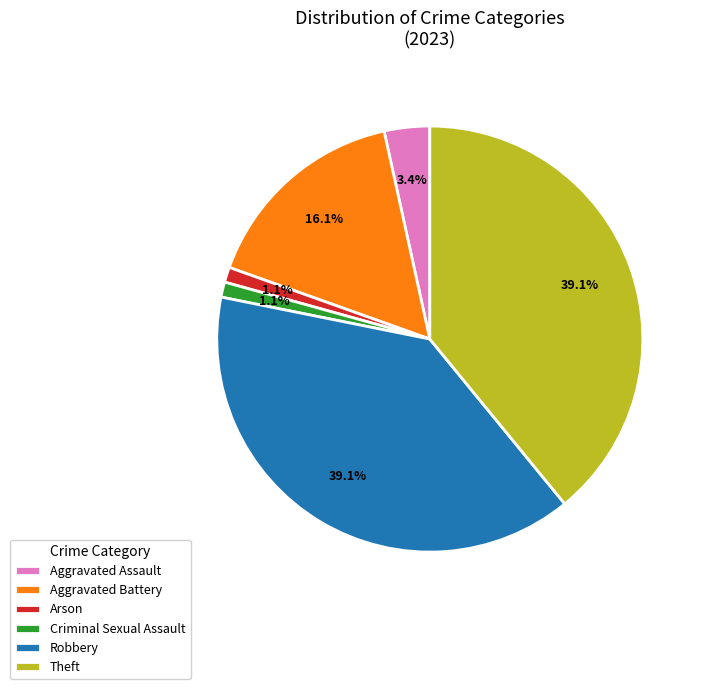

What percentage is NOT represented by Robbery?

60.9%